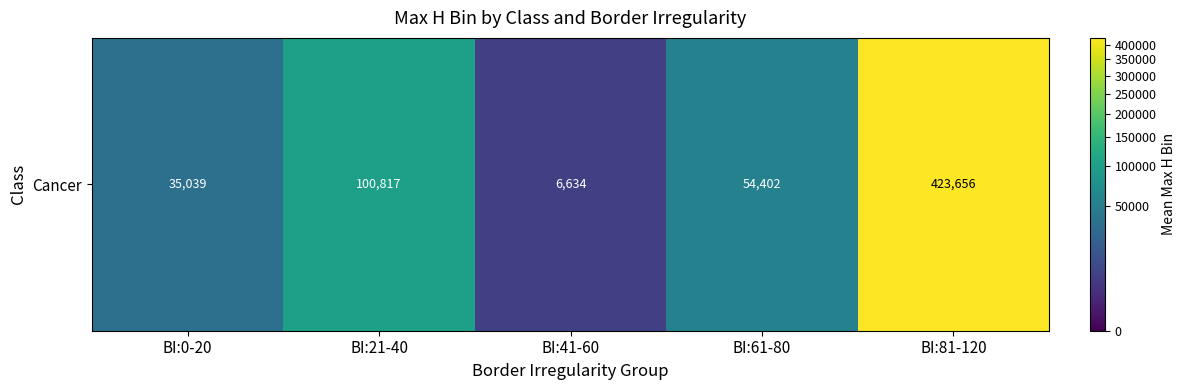

Read the value at BI:21-40.

100817.3